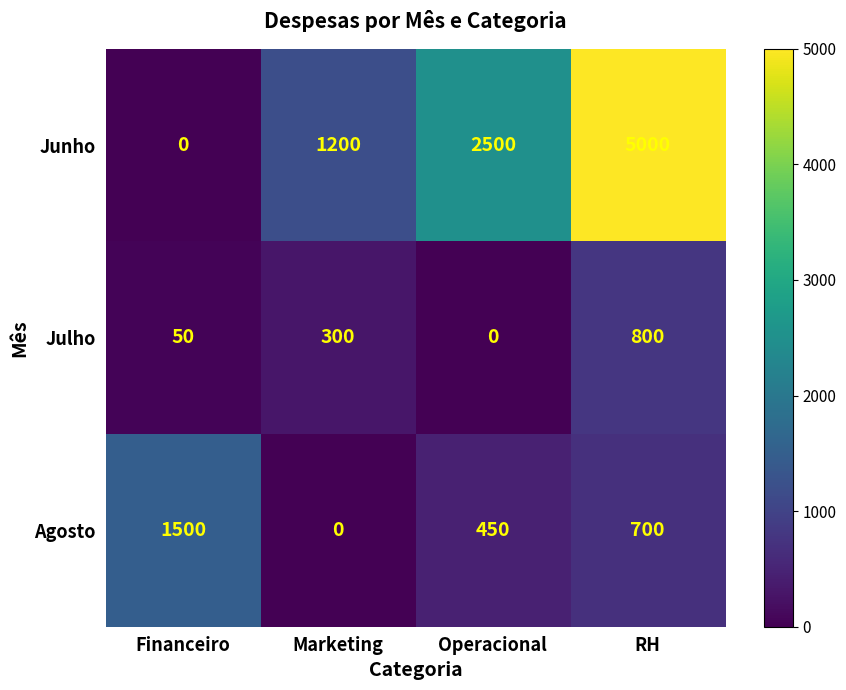

What is the spread (max minus min) of values at RH?

4300